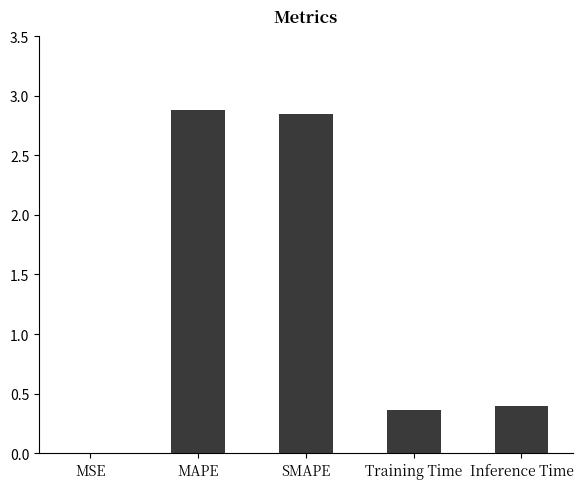

The value at MAPE is 2.9. True or false?

True